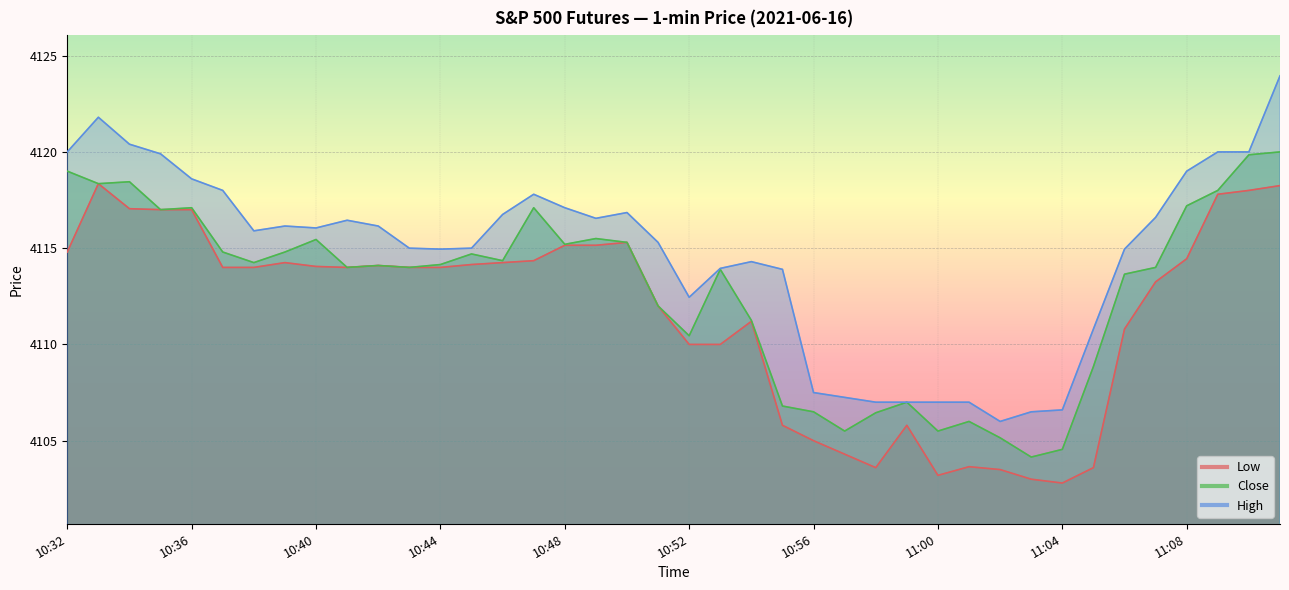

What is the approximate value of Close at 10:37?

4114.8